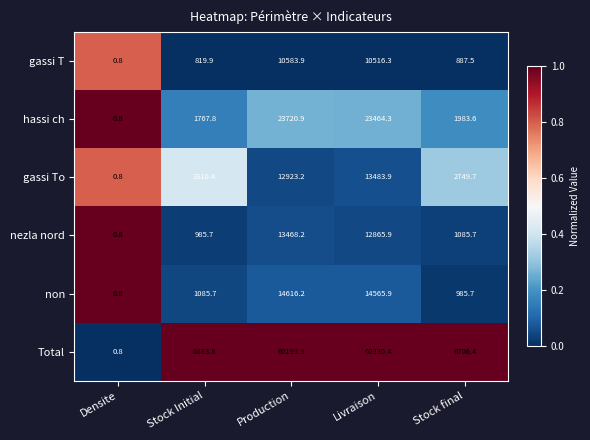

The value of gassi T at Stock Initial is 819.9. True or false?

True